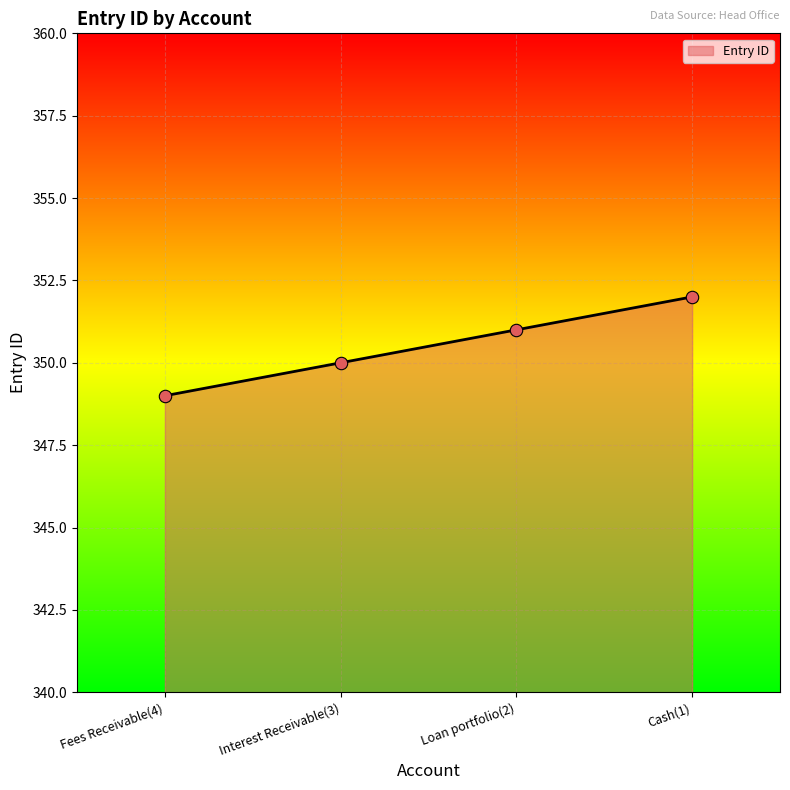

Between Interest Receivable(3) and Loan portfolio(2), which is larger?

Loan portfolio(2)